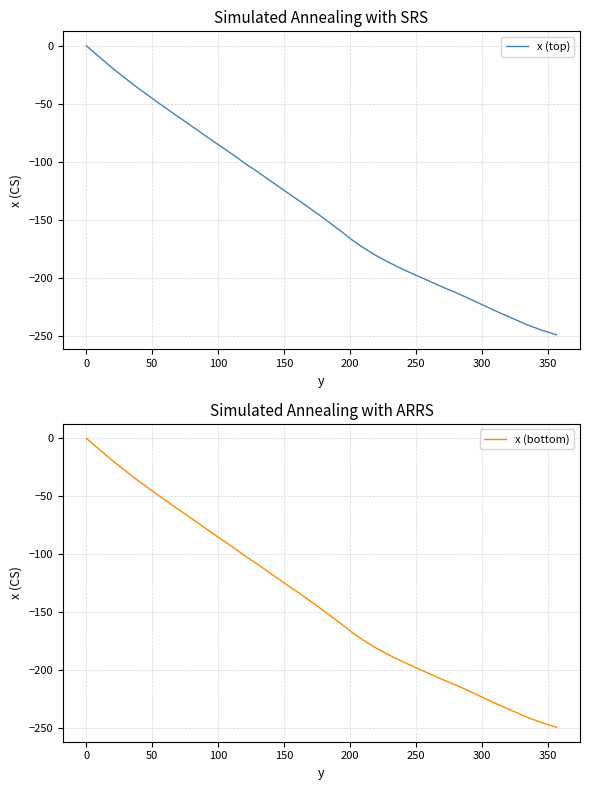

What is the label of the 36th point from the right?

150